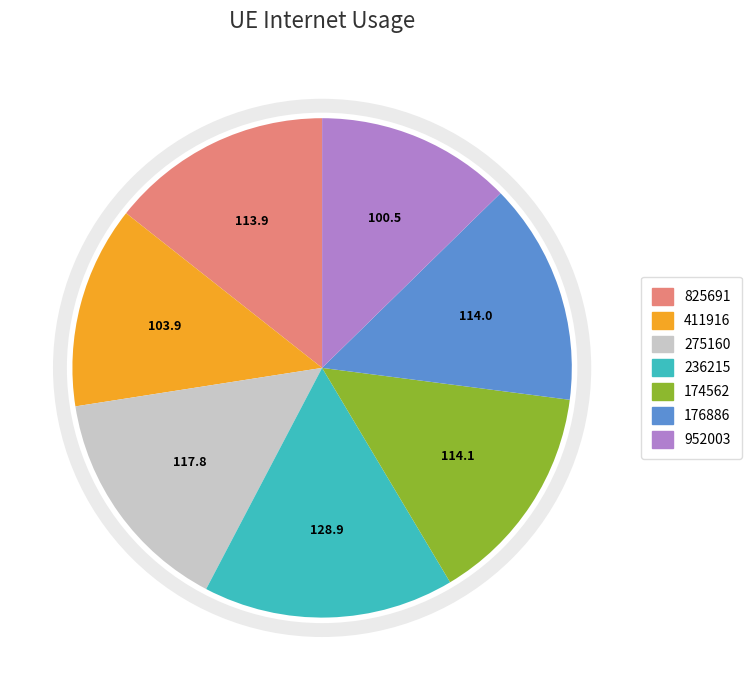

Does 825691 account for over 50% of the chart?

No